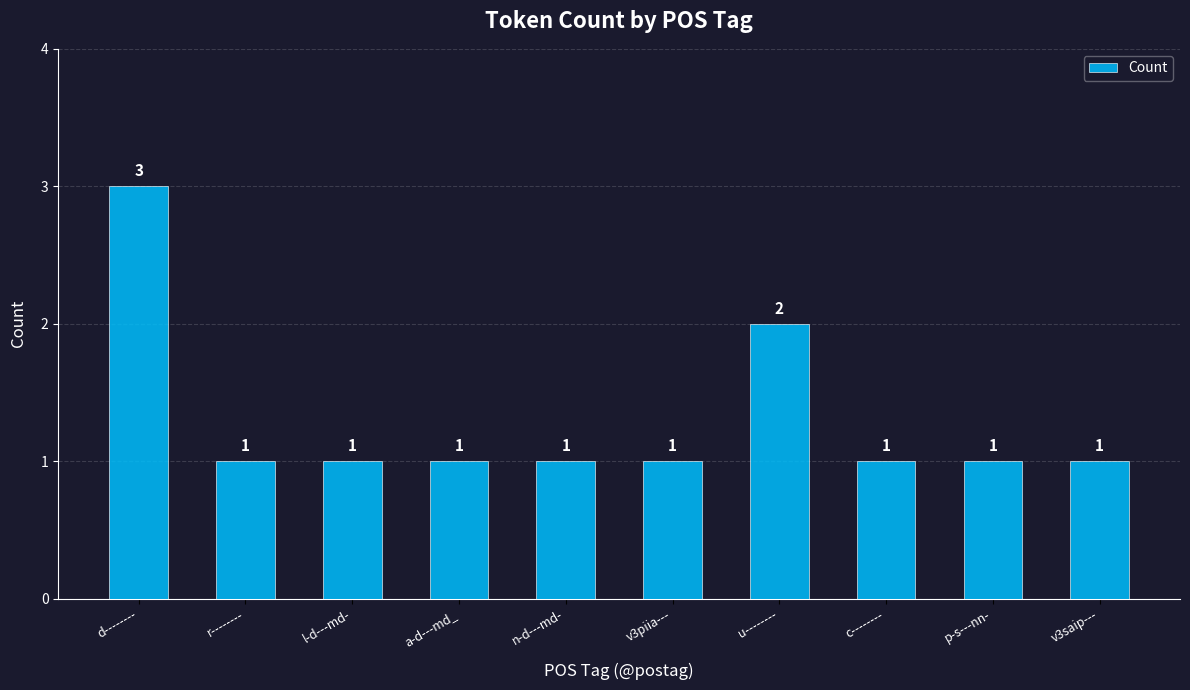

Approximately how many times larger is the value at v3saip--- compared to v3piia---?

1.0